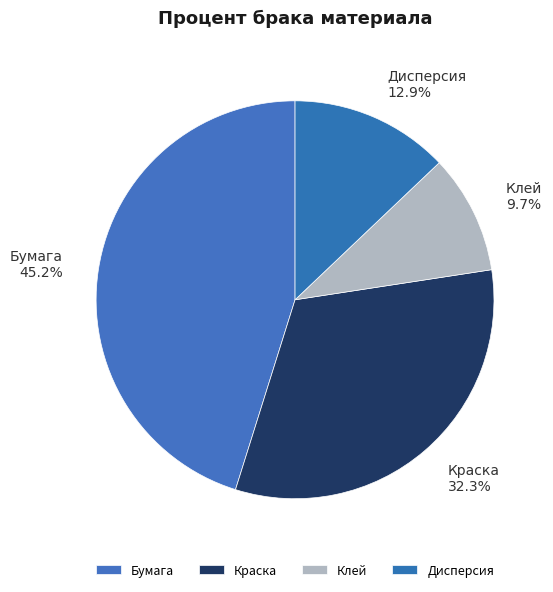

To the nearest percent, what percentage of the pie is Бумага?

45%